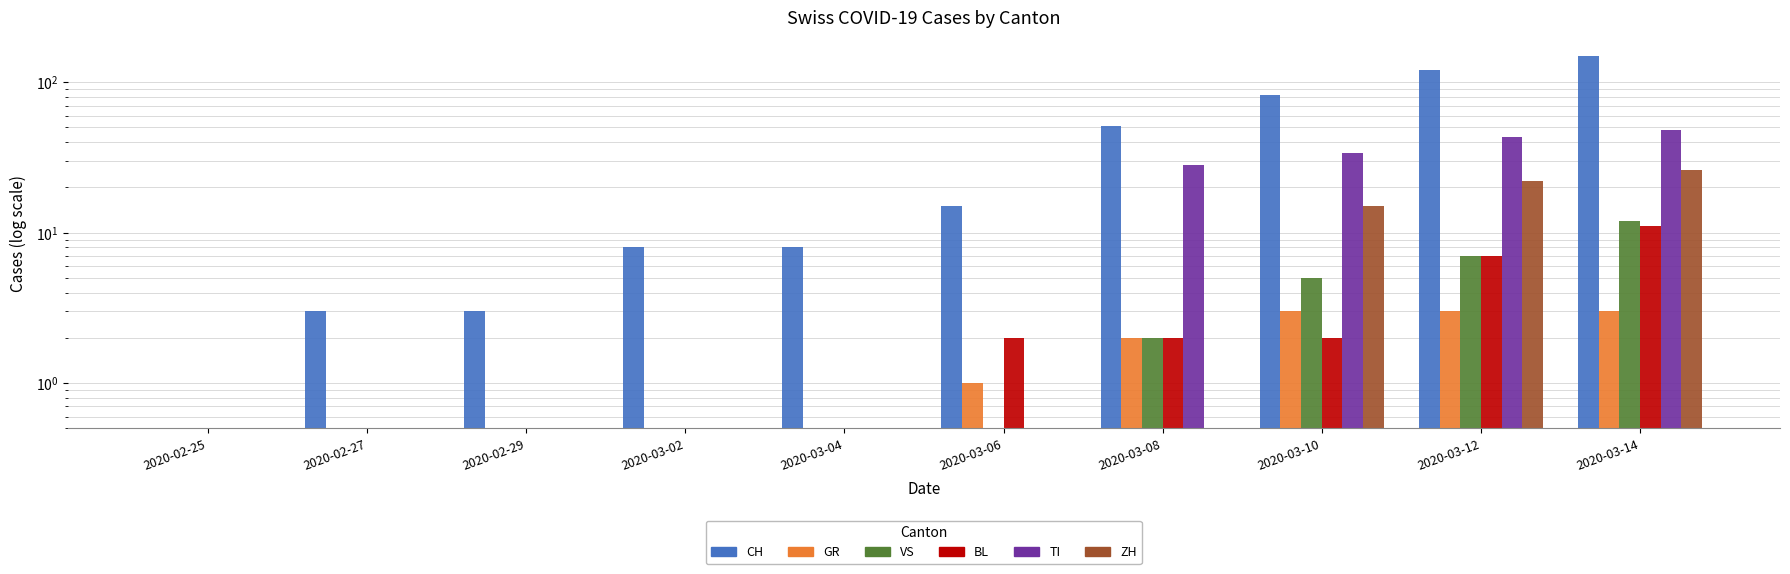

Which series has the widest spread of values?

CH